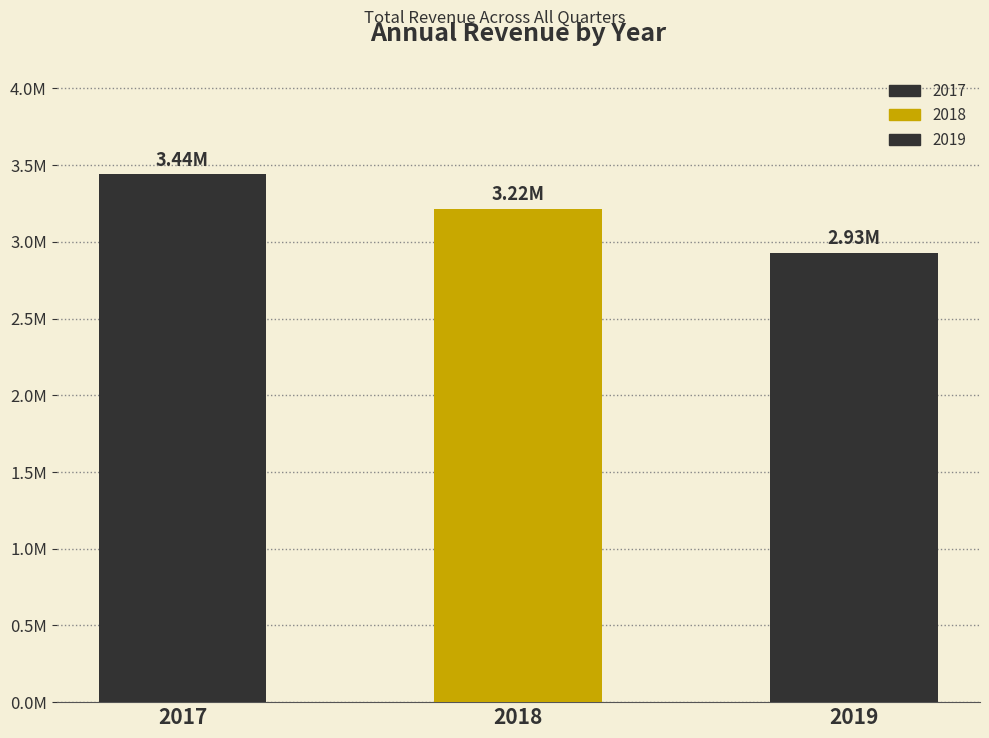

What is the value of the 1st bar from the left?

3440257